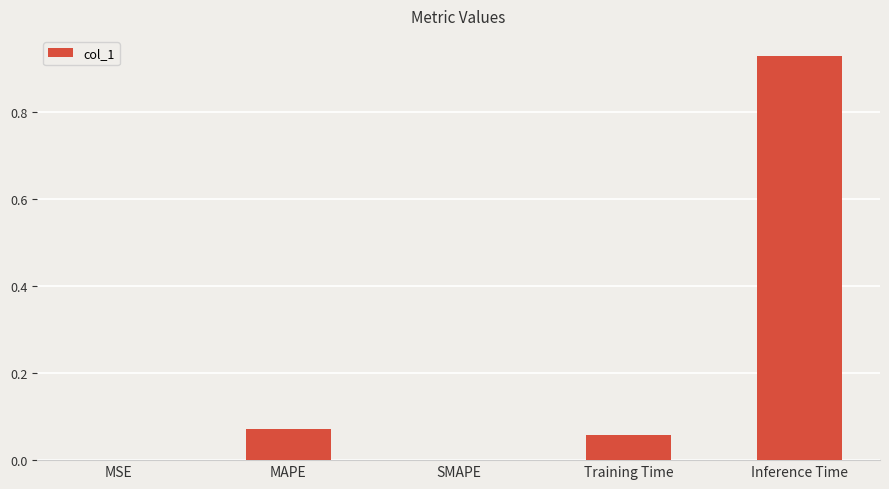

The chart shows a value of 0.0 at MSE. True or false?

True